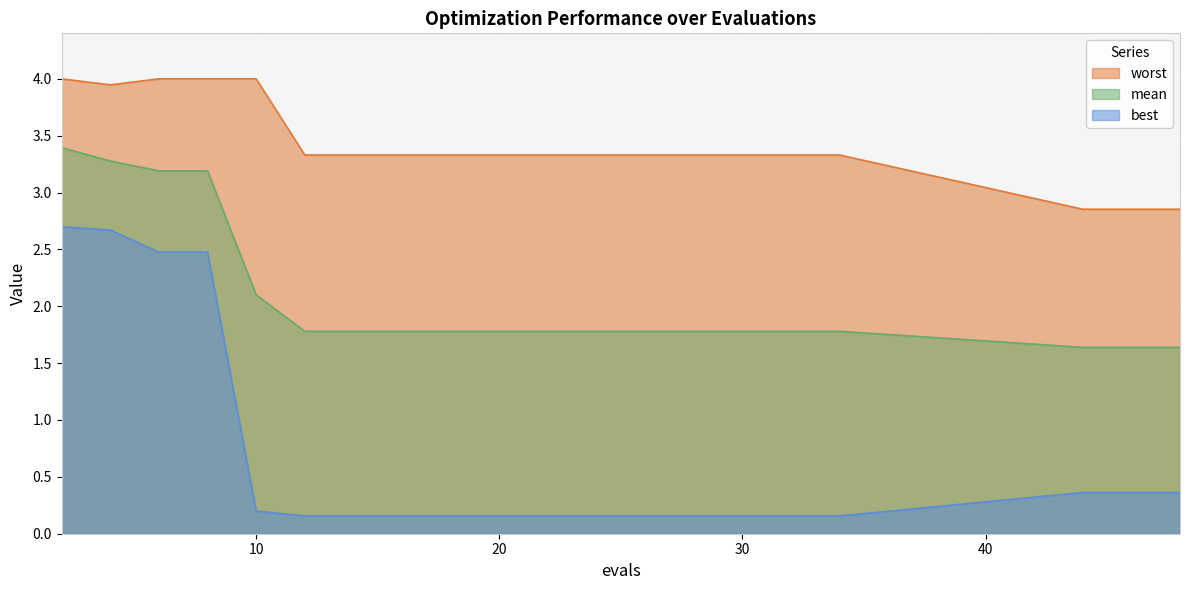

What is the average value of the worst series?

3.4